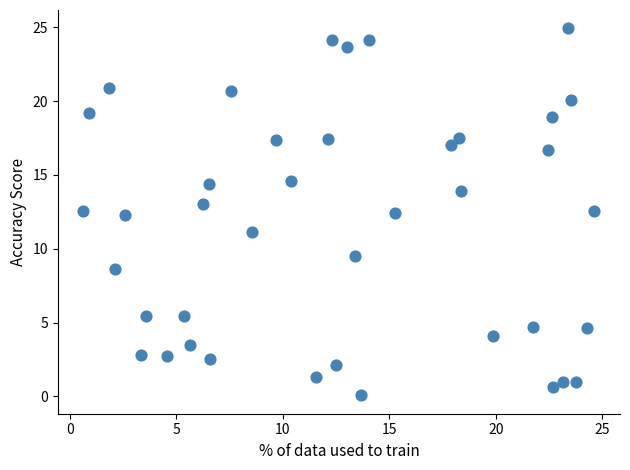

What is the range of X values (max minus min)?

24.0